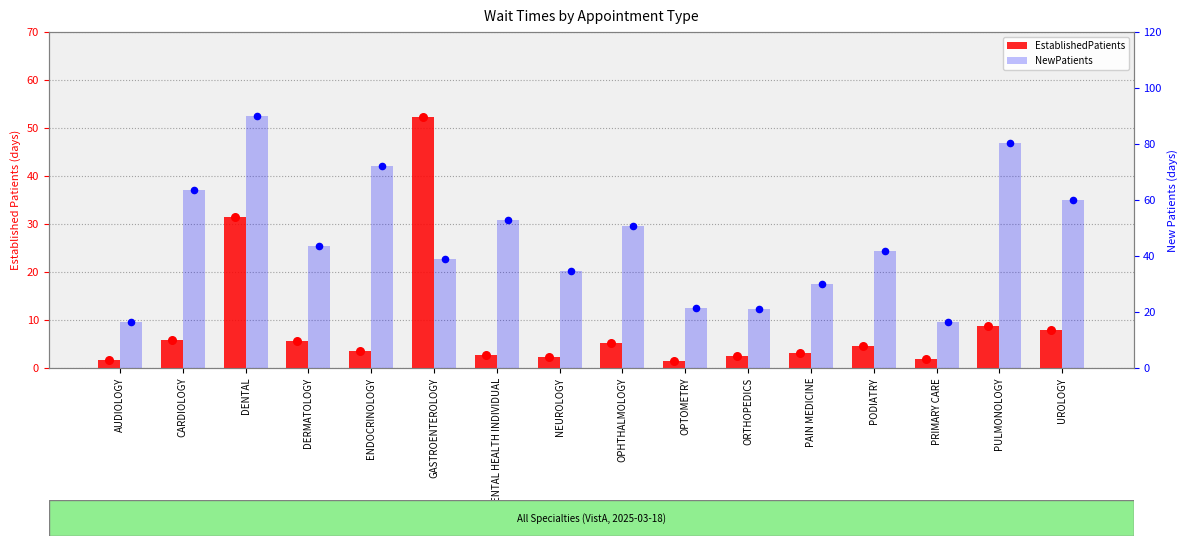

What are all the series names shown in the legend?

EstablishedPatients, NewPatients